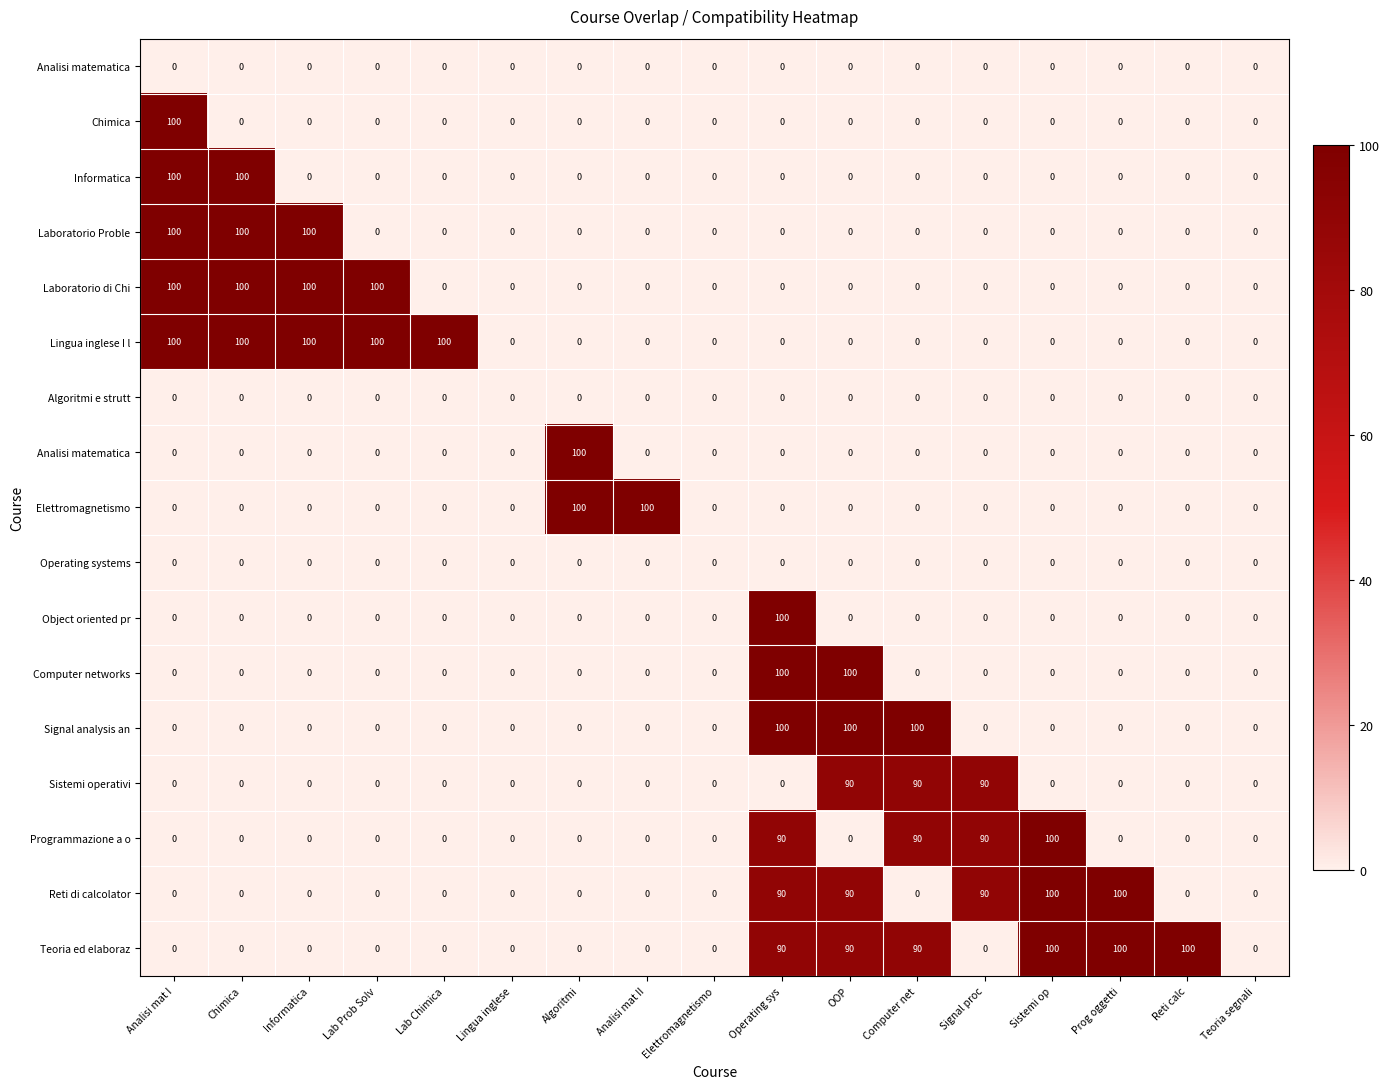

What is the difference between the highest and lowest values at Lab Prob Solv?

100